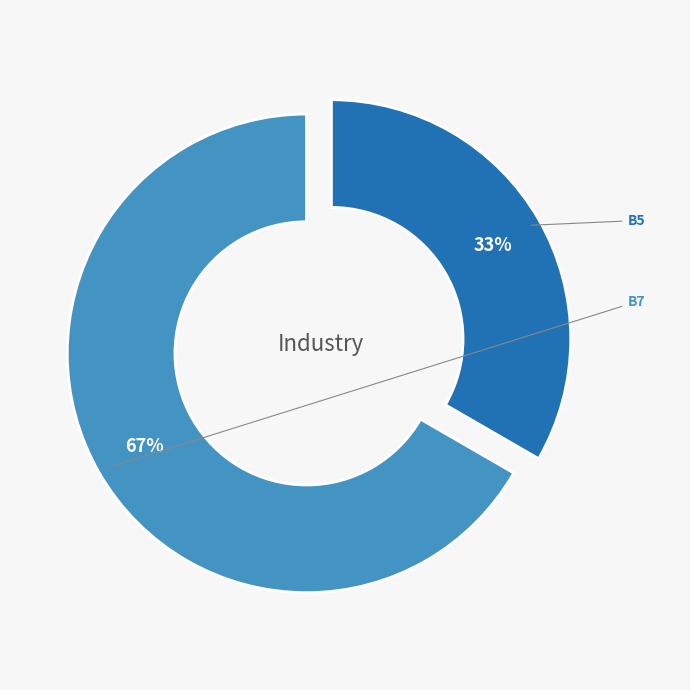

Which category has the smallest portion of the pie?

B5